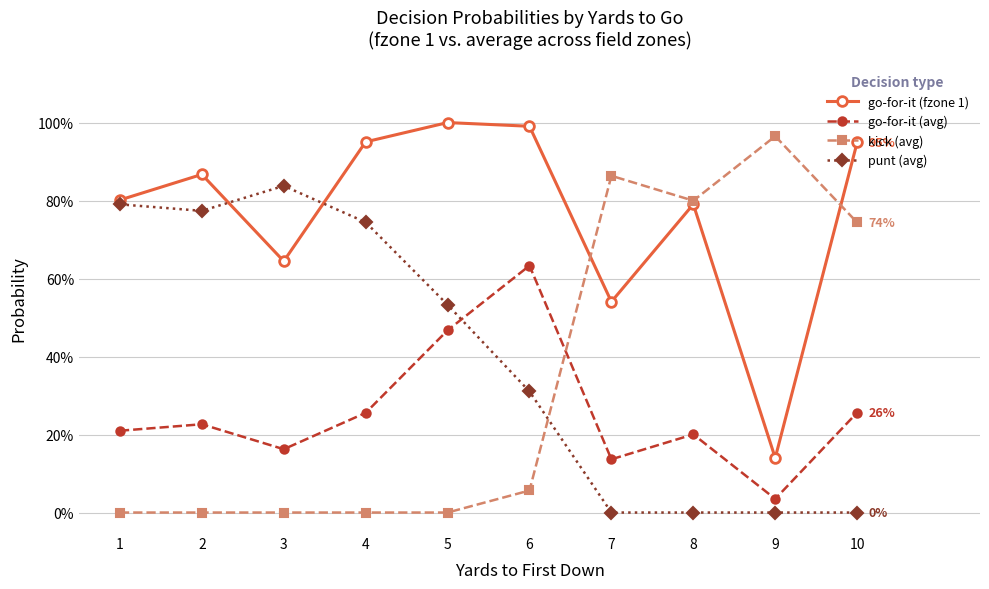

Reading right to left, transcribe all the data shown in this chart.

go-for-it (fzone 1): 10=0.9	9=0.1	8=0.8	7=0.5	6=1.0	5=1.0	4=1.0	3=0.6	2=0.9	1=0.8
go-for-it (avg): 10=0.3	9=0.0	8=0.2	7=0.1	6=0.6	5=0.5	4=0.3	3=0.2	2=0.2	1=0.2
kick (avg): 10=0.7	9=1.0	8=0.8	7=0.9	6=0.1	5=0.0	4=0.0	3=0.0	2=0.0	1=0.0
punt (avg): 10=0.0	9=0.0	8=0.0	7=0.0	6=0.3	5=0.5	4=0.7	3=0.8	2=0.8	1=0.8